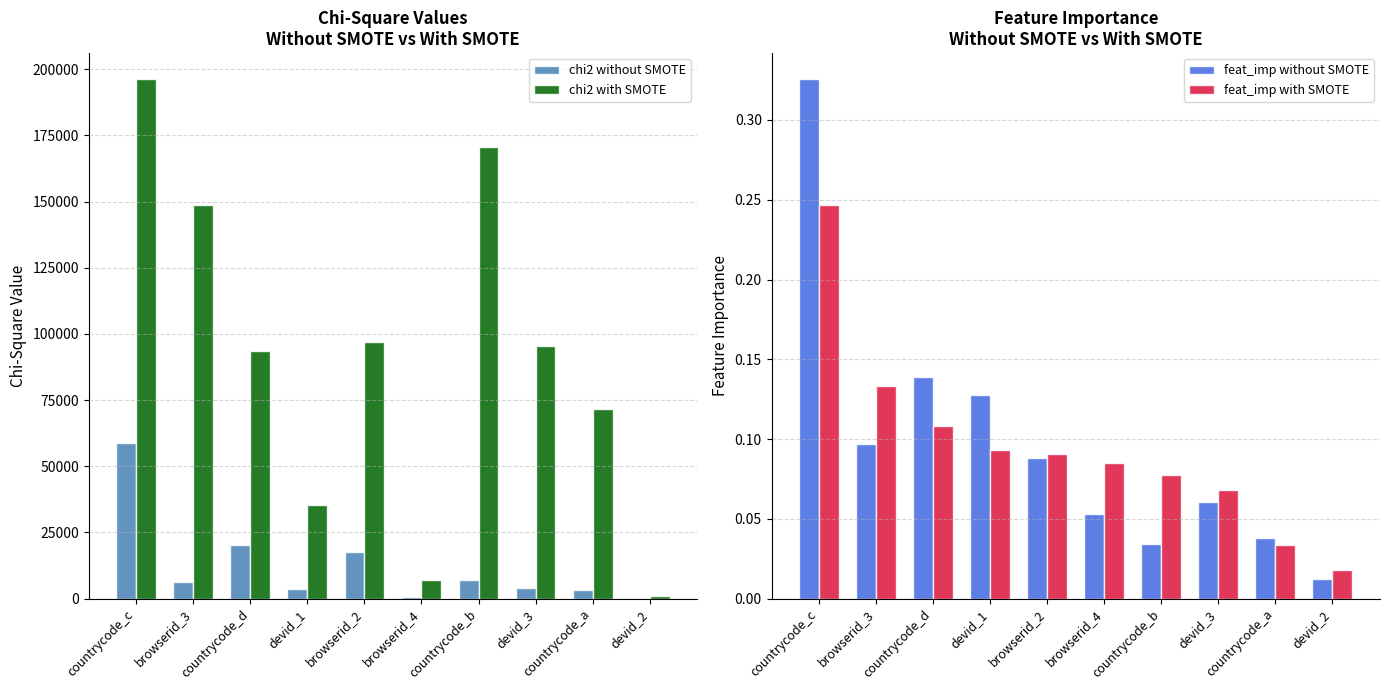

Rank the categories by chi2 with SMOTE value from lowest to highest.

devid_2, browserid_4, devid_1, countrycode_a, countrycode_d, devid_3, browserid_2, browserid_3, countrycode_b, countrycode_c